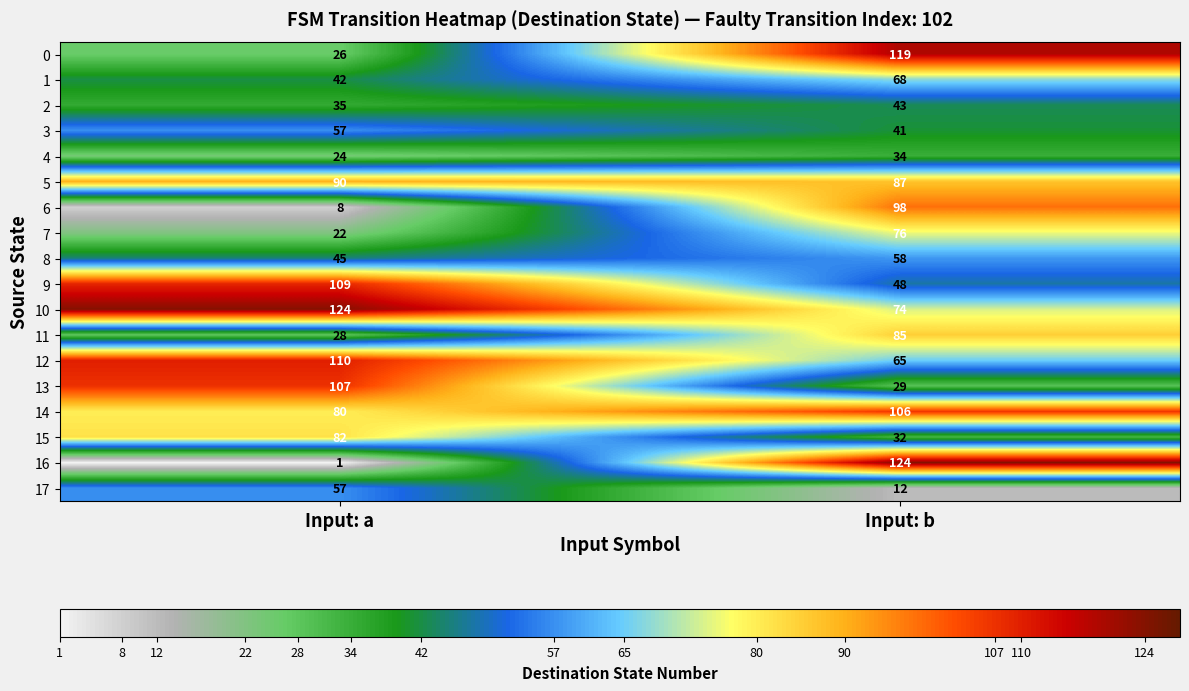

Which series has the widest spread of values?

16